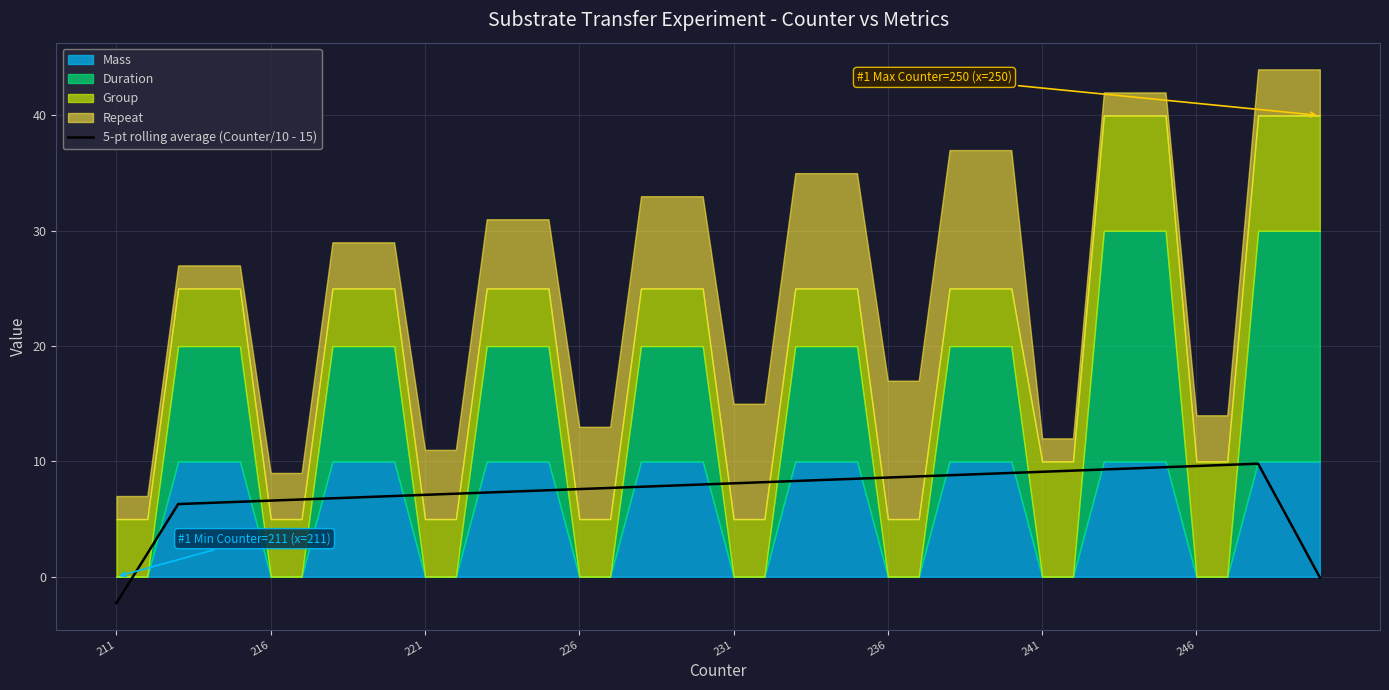

What is the maximum value for 5-pt rolling average (Counter/10 - 15)?

9.8